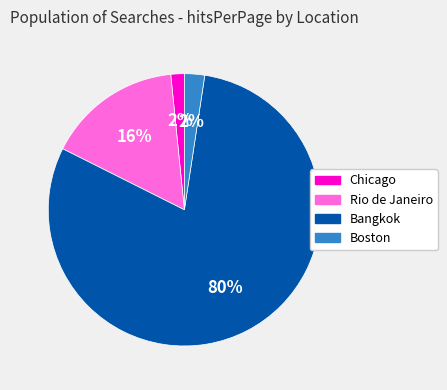

To the nearest percent, what percentage of the pie is Boston?

2%